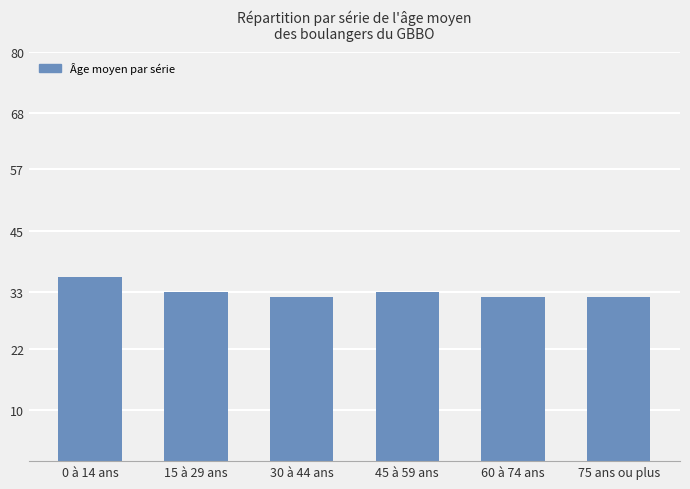

Reading left to right, transcribe all the data shown in this chart.

36	33	32	33	32	32